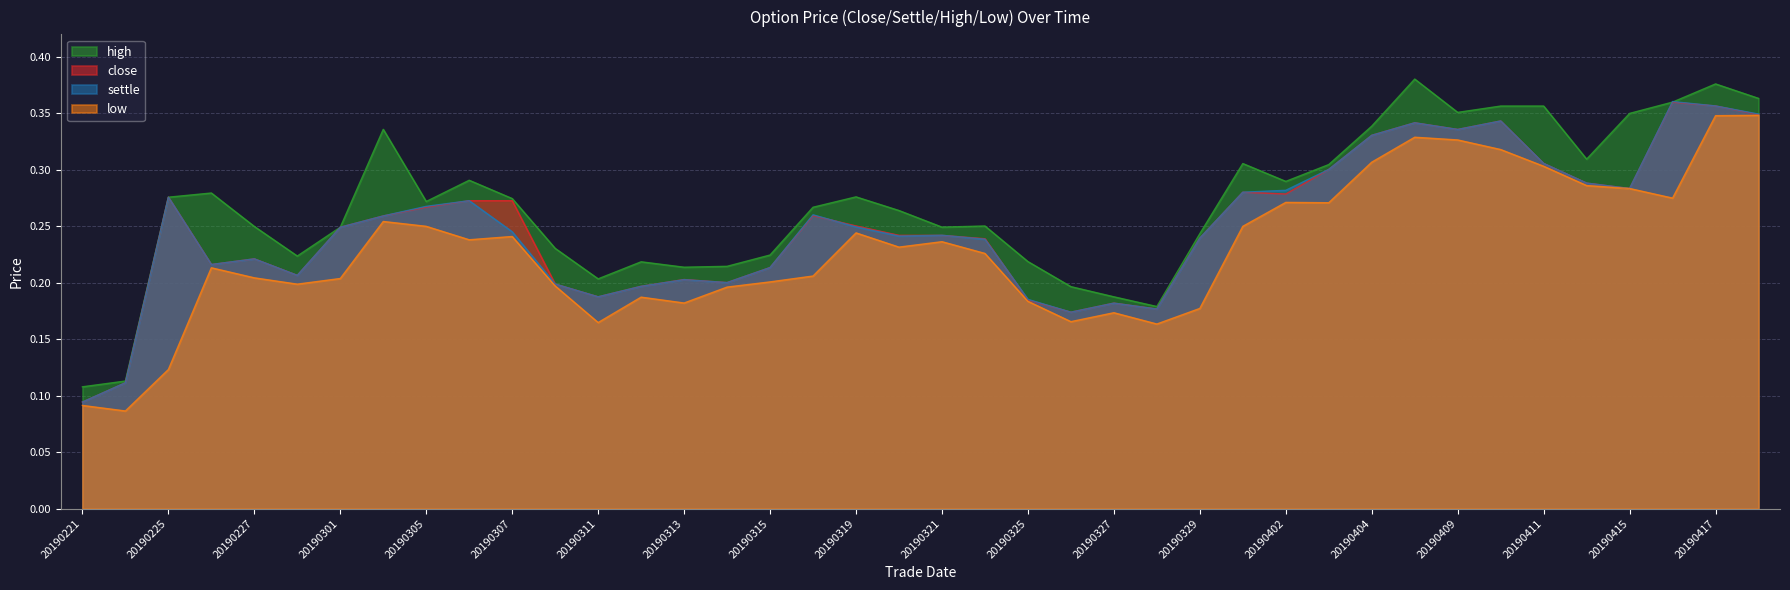

Reading left to right, list all the values displayed in this chart.

close: 0.1	0.1	0.3	0.2	0.2	0.2	0.2	0.3	0.3	0.3	0.3	0.2	0.2	0.2	0.2	0.2	0.2	0.3	0.3	0.2	0.2	0.2	0.2	0.2	0.2	0.2	0.2	0.3	0.3	0.3	0.3	0.3	0.3	0.3	0.3	0.3	0.3	0.4	0.4	0.3
settle: 0.1	0.1	0.3	0.2	0.2	0.2	0.2	0.3	0.3	0.3	0.2	0.2	0.2	0.2	0.2	0.2	0.2	0.3	0.2	0.2	0.2	0.2	0.2	0.2	0.2	0.2	0.2	0.3	0.3	0.3	0.3	0.3	0.3	0.3	0.3	0.3	0.3	0.4	0.4	0.3
high: 0.1	0.1	0.3	0.3	0.2	0.2	0.2	0.3	0.3	0.3	0.3	0.2	0.2	0.2	0.2	0.2	0.2	0.3	0.3	0.3	0.2	0.3	0.2	0.2	0.2	0.2	0.2	0.3	0.3	0.3	0.3	0.4	0.4	0.4	0.4	0.3	0.3	0.4	0.4	0.4
low: 0.1	0.1	0.1	0.2	0.2	0.2	0.2	0.3	0.2	0.2	0.2	0.2	0.2	0.2	0.2	0.2	0.2	0.2	0.2	0.2	0.2	0.2	0.2	0.2	0.2	0.2	0.2	0.2	0.3	0.3	0.3	0.3	0.3	0.3	0.3	0.3	0.3	0.3	0.3	0.3